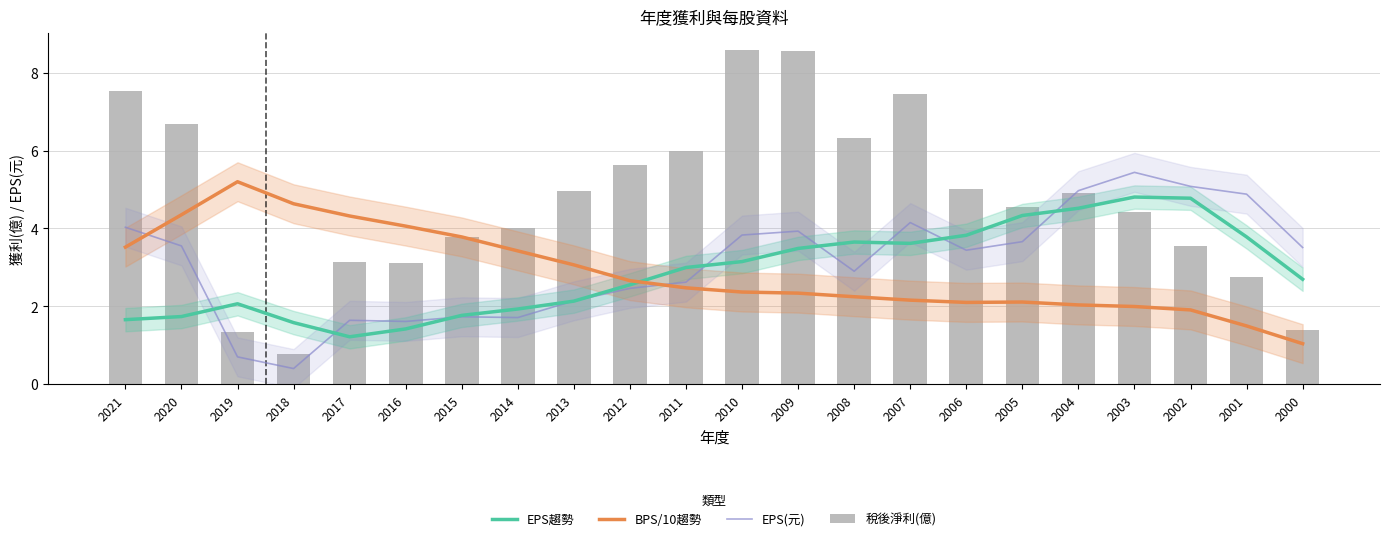

What is the difference between the maximum and minimum values in the EPS趨勢 series?

3.6